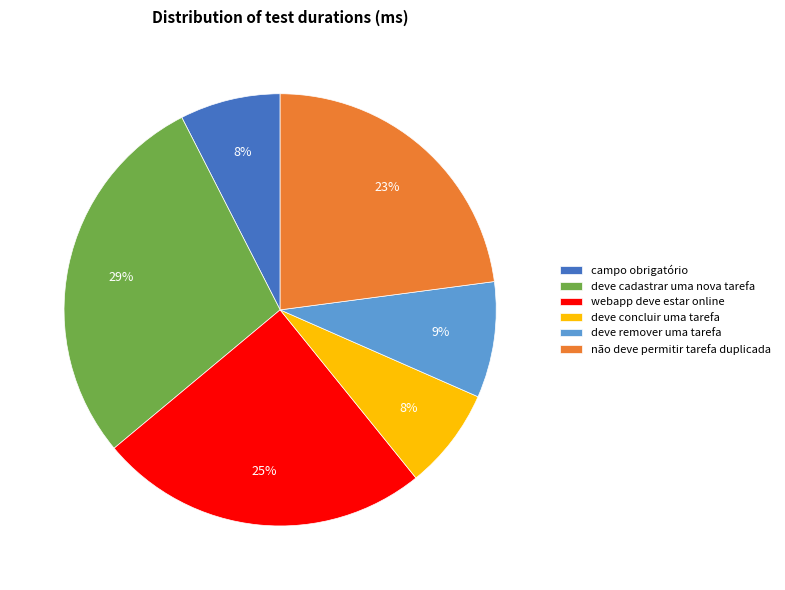

Count the number of slices in the pie.

6